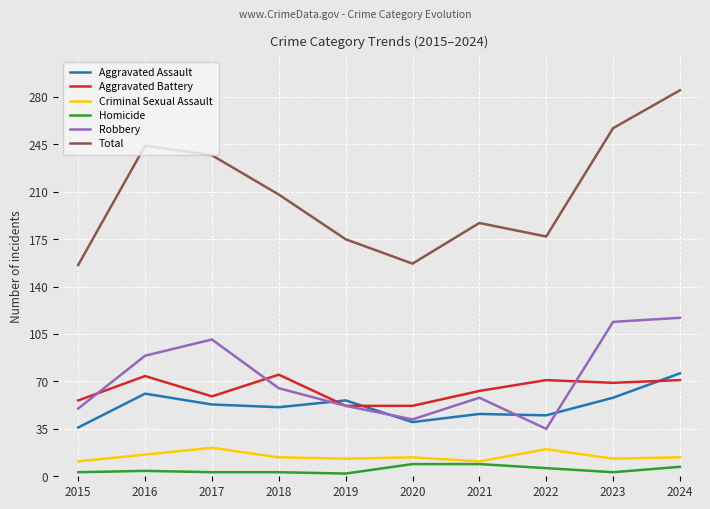

Between 2016 and 2021, which series saw the biggest shift?

Total